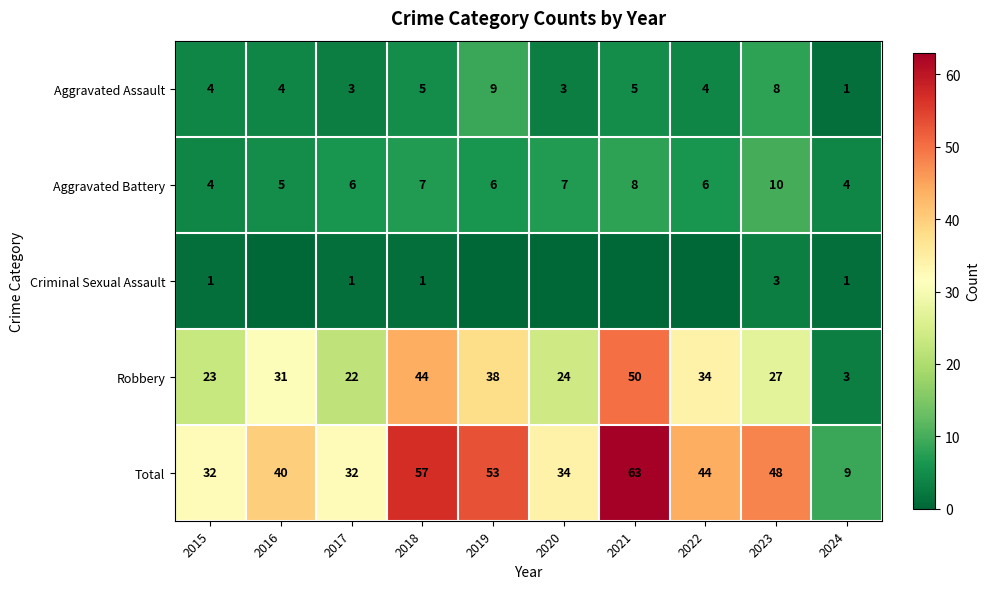

True or false: Robbery has a value of 44 at 2018.

True